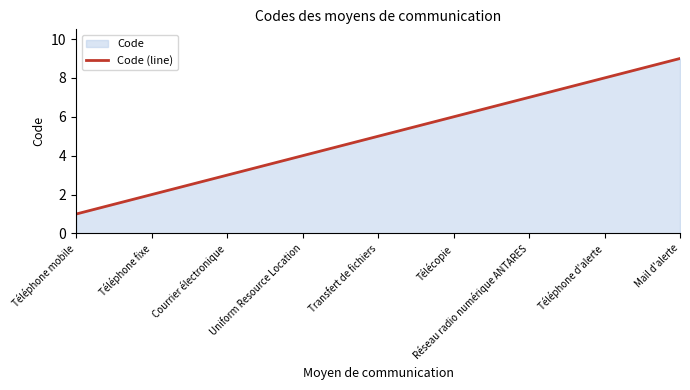

At which label does the data first exceed 5?

Télécopie